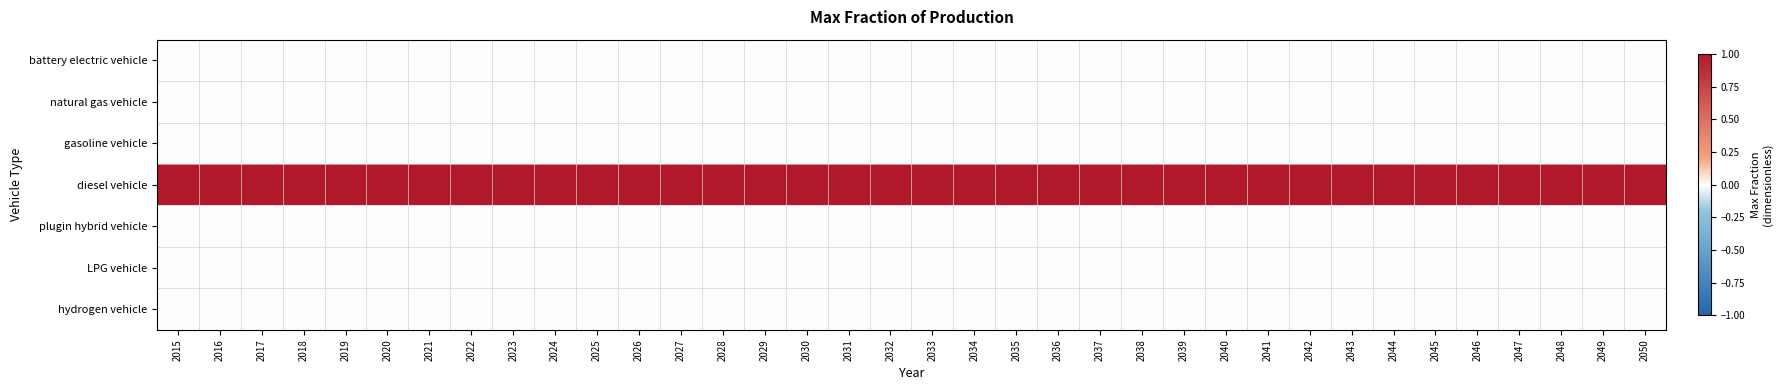

Reading left to right, extract all data points from this chart.

battery electric vehicle: 2015=0	2016=0	2017=0	2018=0	2019=0	2020=0	2021=0	2022=0	2023=0	2024=0	2025=0	2026=0	2027=0	2028=0	2029=0	2030=0	2031=0	2032=0	2033=0	2034=0	2035=0	2036=0	2037=0	2038=0	2039=0	2040=0	2041=0	2042=0	2043=0	2044=0	2045=0	2046=0	2047=0	2048=0	2049=0	2050=0
natural gas vehicle: 2015=0	2016=0	2017=0	2018=0	2019=0	2020=0	2021=0	2022=0	2023=0	2024=0	2025=0	2026=0	2027=0	2028=0	2029=0	2030=0	2031=0	2032=0	2033=0	2034=0	2035=0	2036=0	2037=0	2038=0	2039=0	2040=0	2041=0	2042=0	2043=0	2044=0	2045=0	2046=0	2047=0	2048=0	2049=0	2050=0
gasoline vehicle: 2015=0	2016=0	2017=0	2018=0	2019=0	2020=0	2021=0	2022=0	2023=0	2024=0	2025=0	2026=0	2027=0	2028=0	2029=0	2030=0	2031=0	2032=0	2033=0	2034=0	2035=0	2036=0	2037=0	2038=0	2039=0	2040=0	2041=0	2042=0	2043=0	2044=0	2045=0	2046=0	2047=0	2048=0	2049=0	2050=0
diesel vehicle: 2015=1	2016=1	2017=1	2018=1	2019=1	2020=1	2021=1	2022=1	2023=1	2024=1	2025=1	2026=1	2027=1	2028=1	2029=1	2030=1	2031=1	2032=1	2033=1	2034=1	2035=1	2036=1	2037=1	2038=1	2039=1	2040=1	2041=1	2042=1	2043=1	2044=1	2045=1	2046=1	2047=1	2048=1	2049=1	2050=1
plugin hybrid vehicle: 2015=0	2016=0	2017=0	2018=0	2019=0	2020=0	2021=0	2022=0	2023=0	2024=0	2025=0	2026=0	2027=0	2028=0	2029=0	2030=0	2031=0	2032=0	2033=0	2034=0	2035=0	2036=0	2037=0	2038=0	2039=0	2040=0	2041=0	2042=0	2043=0	2044=0	2045=0	2046=0	2047=0	2048=0	2049=0	2050=0
LPG vehicle: 2015=0	2016=0	2017=0	2018=0	2019=0	2020=0	2021=0	2022=0	2023=0	2024=0	2025=0	2026=0	2027=0	2028=0	2029=0	2030=0	2031=0	2032=0	2033=0	2034=0	2035=0	2036=0	2037=0	2038=0	2039=0	2040=0	2041=0	2042=0	2043=0	2044=0	2045=0	2046=0	2047=0	2048=0	2049=0	2050=0
hydrogen vehicle: 2015=0	2016=0	2017=0	2018=0	2019=0	2020=0	2021=0	2022=0	2023=0	2024=0	2025=0	2026=0	2027=0	2028=0	2029=0	2030=0	2031=0	2032=0	2033=0	2034=0	2035=0	2036=0	2037=0	2038=0	2039=0	2040=0	2041=0	2042=0	2043=0	2044=0	2045=0	2046=0	2047=0	2048=0	2049=0	2050=0